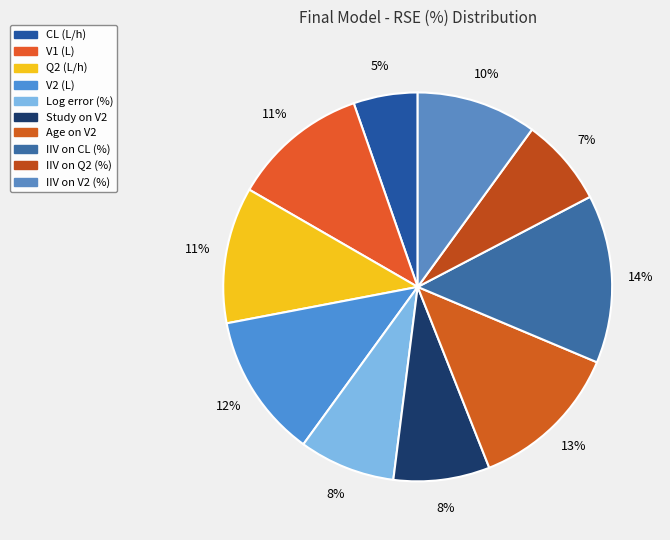

True or false: IIV on V2 (%) accounts for 4% of the total.

False